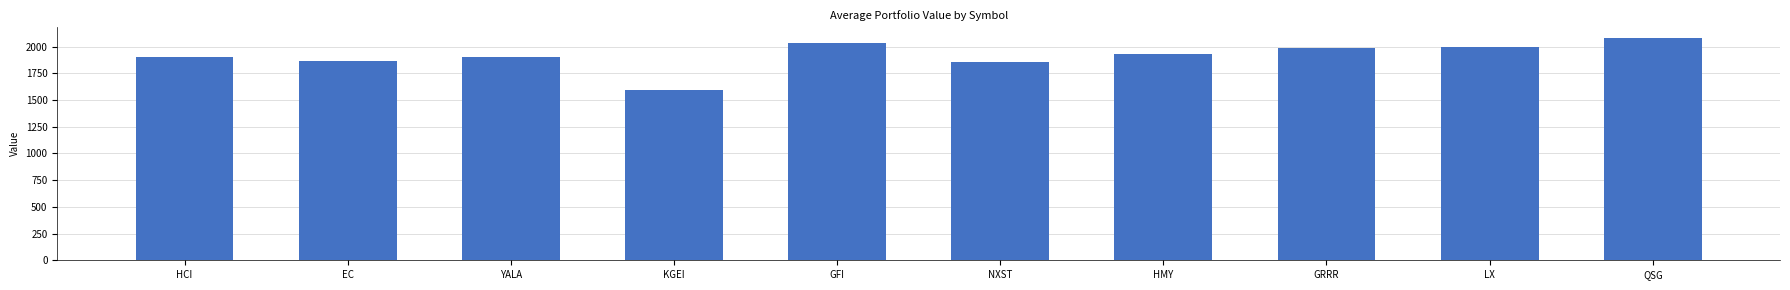

Between GFI and LX, which is larger?

GFI